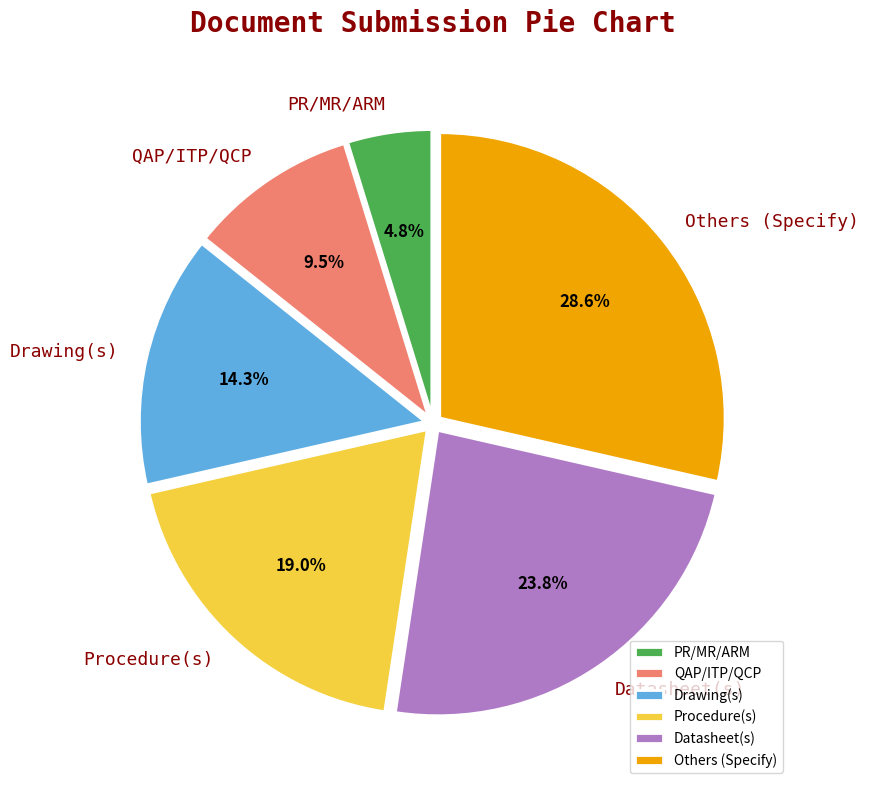

What is the largest slice in the pie chart?

Others (Specify)